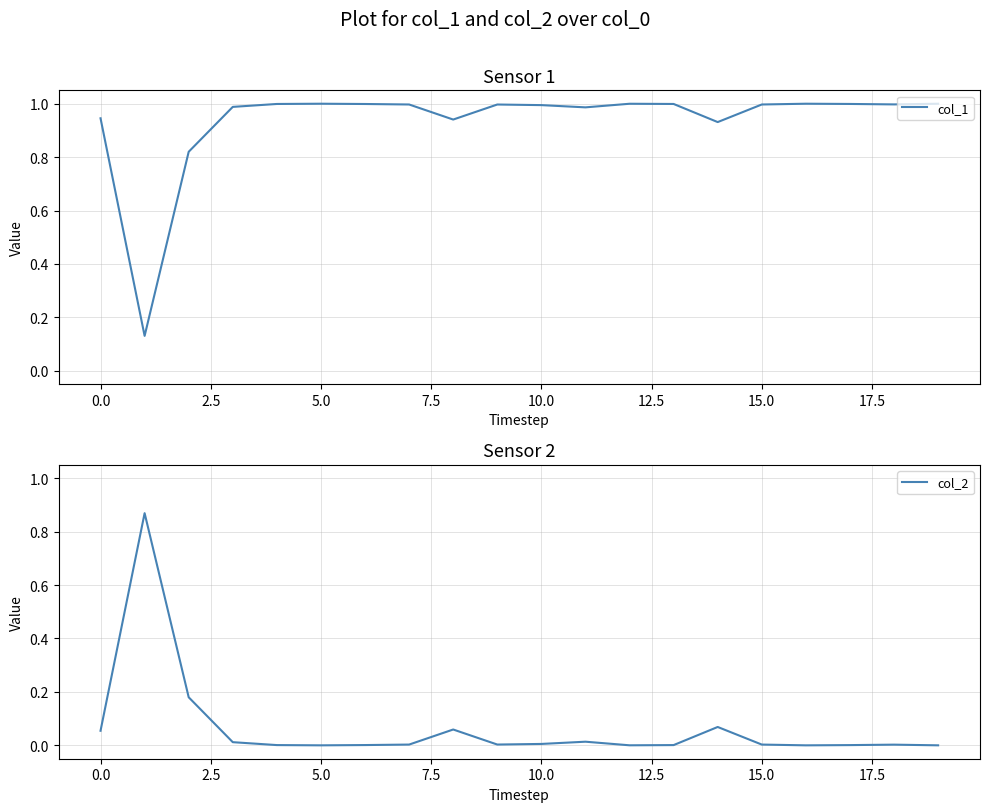

In col_1, how many points are higher than both neighbors (excluding endpoints)?

4